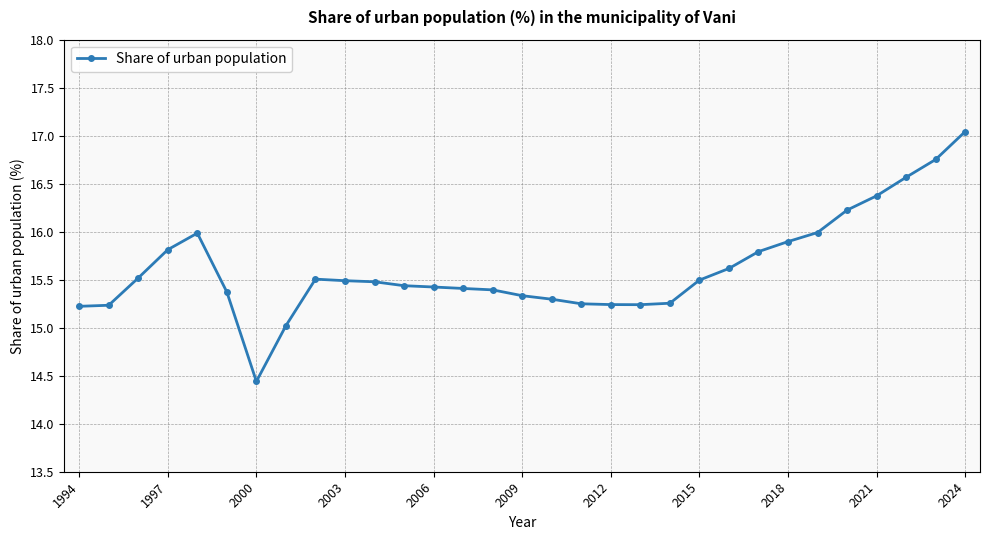

What is the value of the 5th point from the left?

16.0